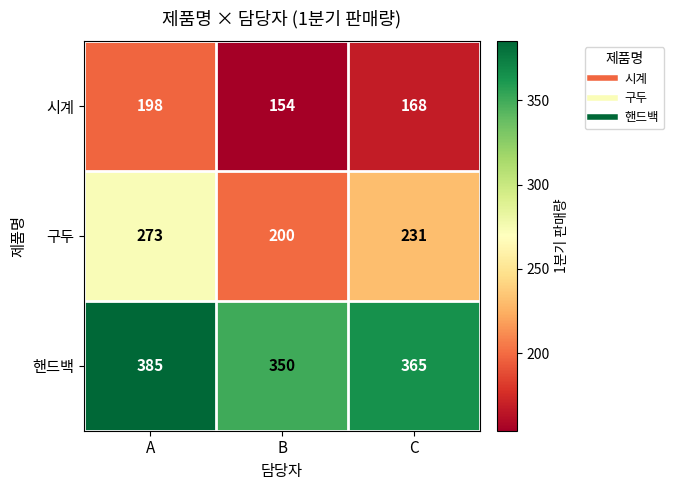

What is the sum of all 핸드백 values?

1100